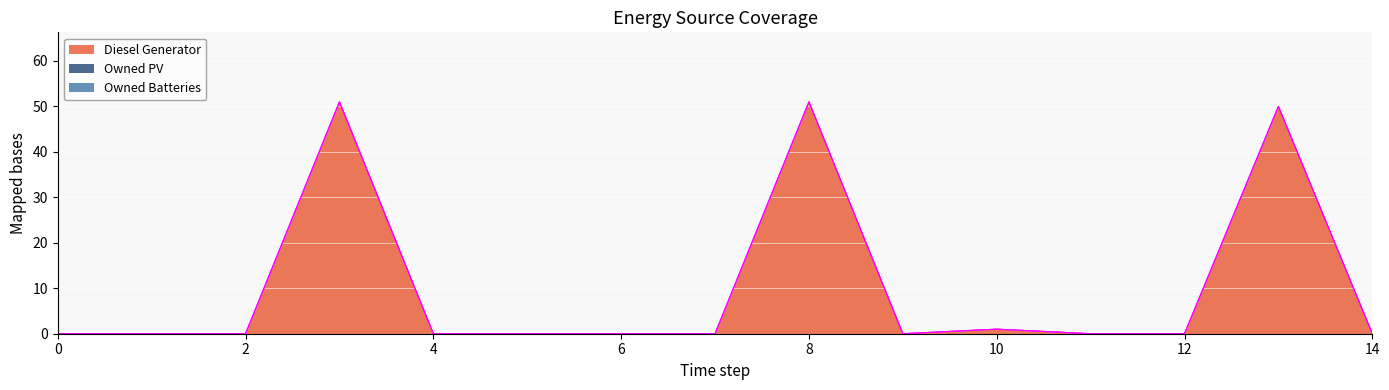

What are all the series names shown in the legend?

Diesel Generator, Owned PV, Owned Batteries